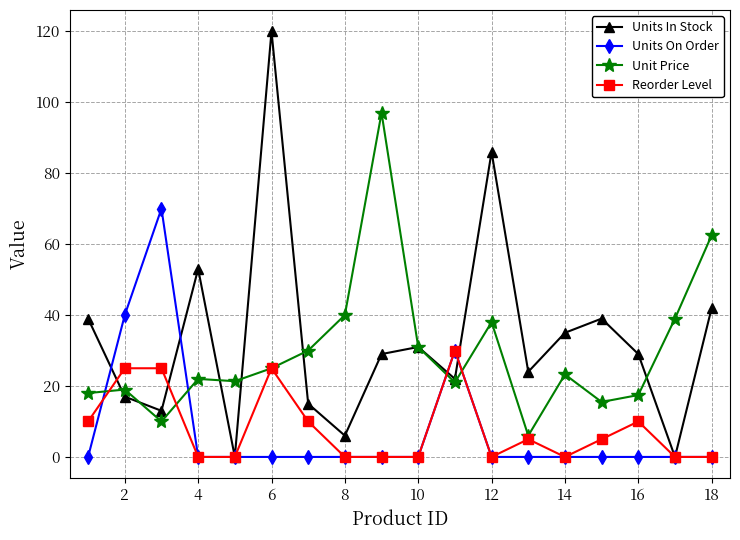

True or false: Unit Price has more than 0 points higher than both neighbors.

True